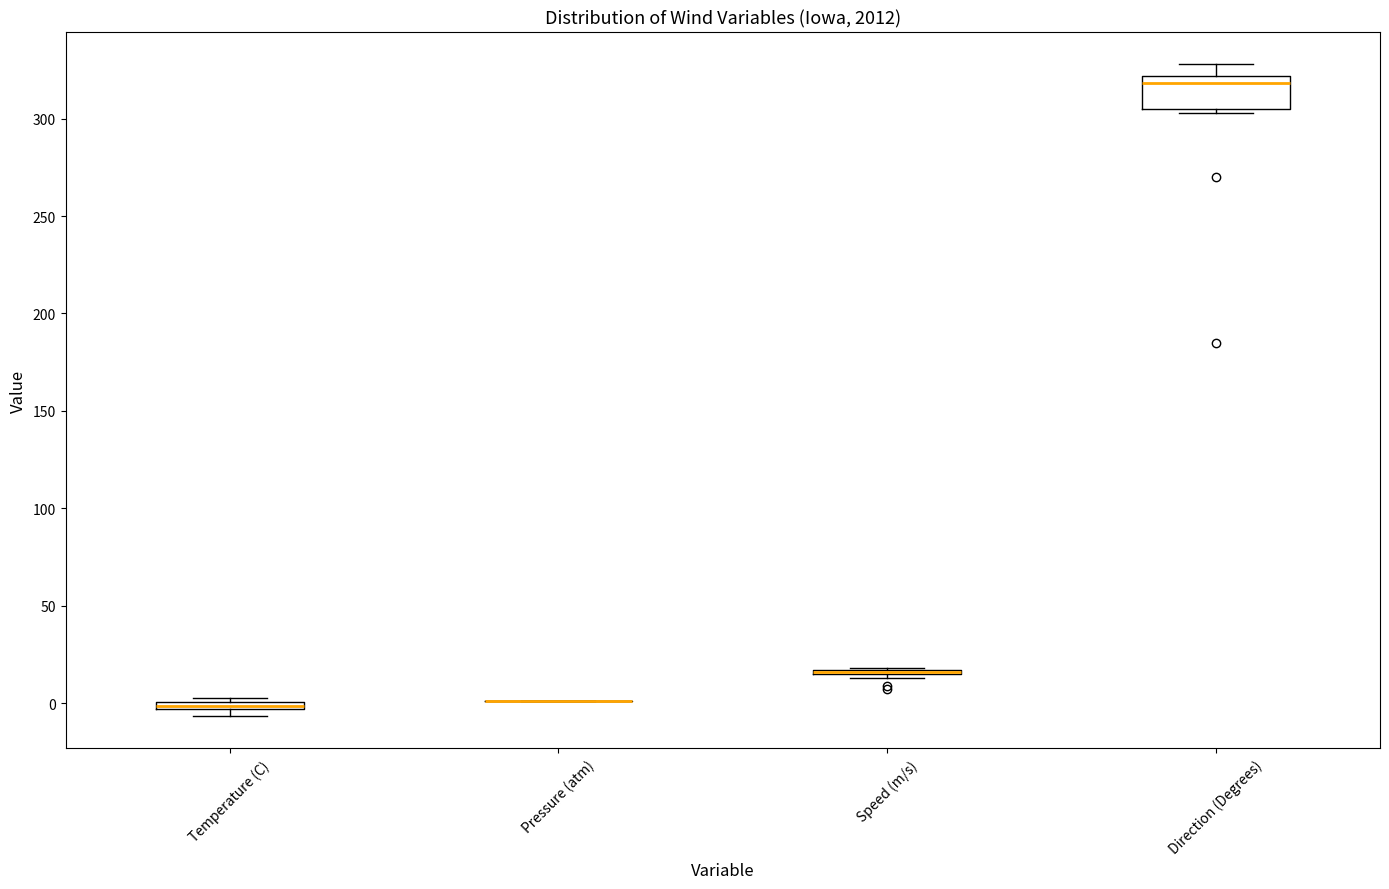

Where is the upper edge of the box for Temperature (C) on the y-axis? The values are not printed on the chart, so give them approximately, as read against the axis.

0